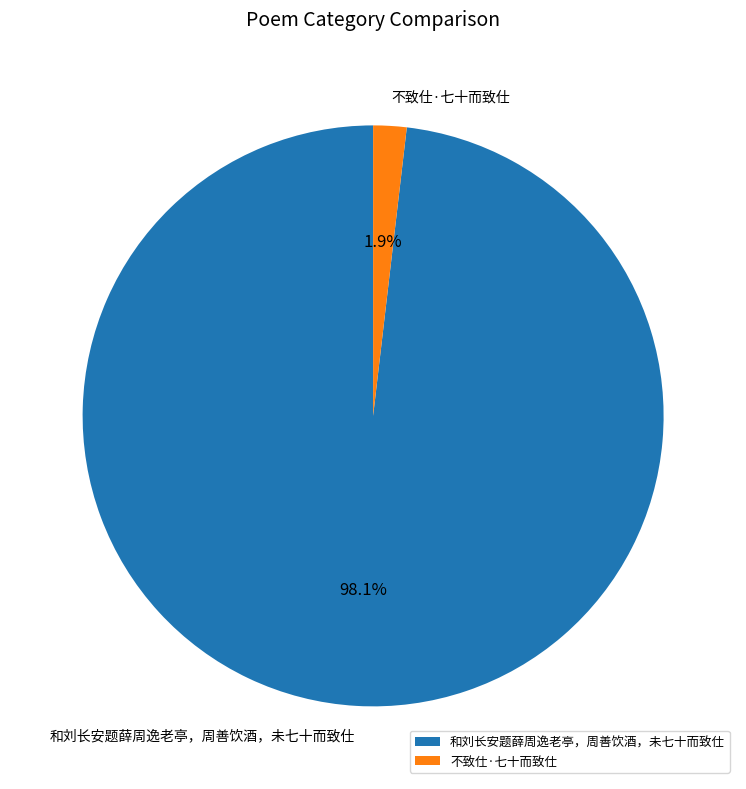

Which slice represents more than half of the pie?

和刘长安题薛周逸老亭，周善饮酒，未七十而致仕